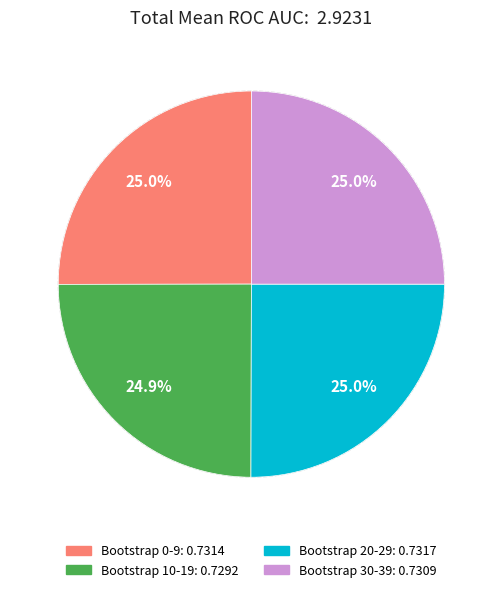

Does any single category account for the majority?

No